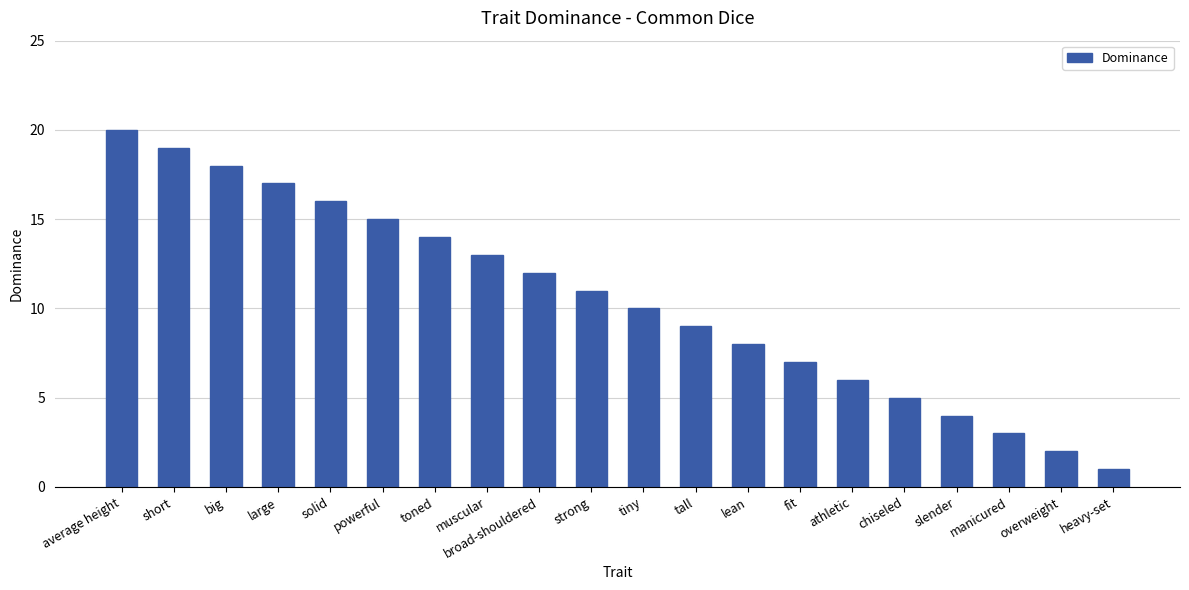

True or false: the data shows 4 at lean.

False